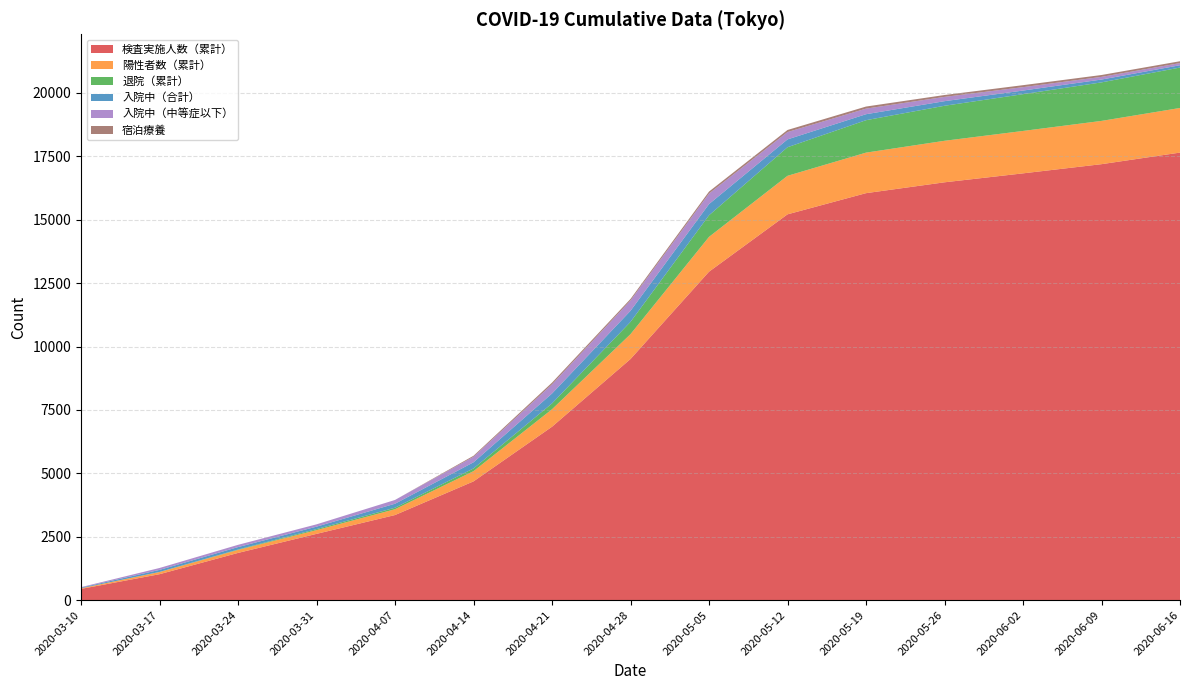

Reading right to left, extract all data points from this chart.

検査実施人数（累計）: 17649	17192	16830	16477	16049	15214	12952	9509	6839	4684	3357	2614	1863	1024	444
陽性者数（累計）: 1759	1706	1672	1637	1598	1519	1373	981	689	403	229	148	118	86	25
退院（累計）: 1594	1519	1450	1381	1279	1127	851	484	230	107	60	40	16	3	1
入院中（合計）: 91	112	143	181	236	309	442	436	390	242	157	97	96	81	24
入院中（中等症以下）: 85	105	134	169	220	289	415	408	362	219	149	91	89	75	20
宿泊療養: 73	74	78	74	82	82	78	60	68	39	0	0	0	0	0